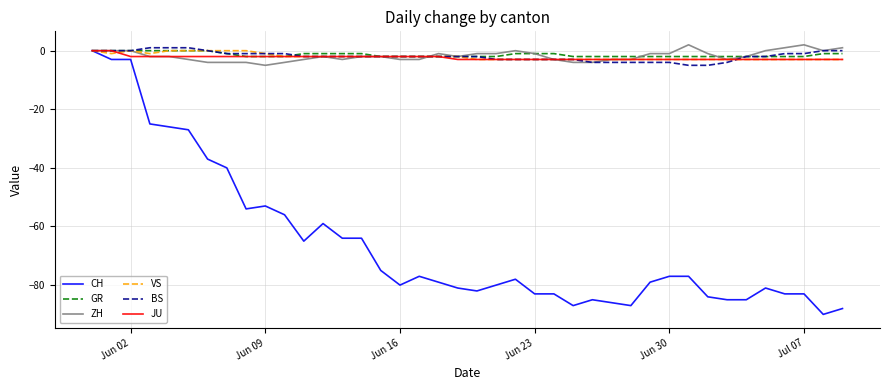

Which series has the largest range (max minus min)?

CH